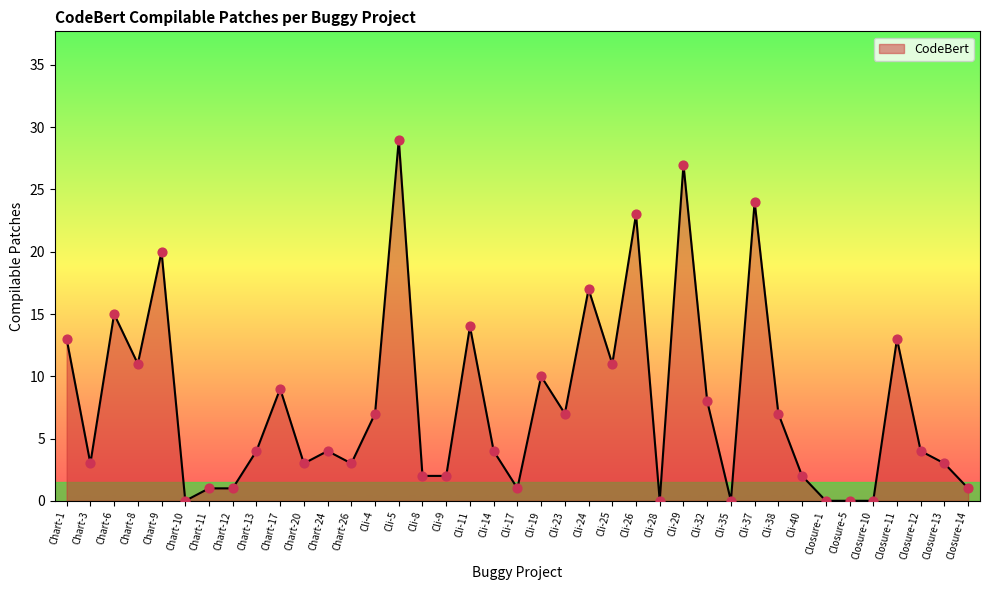

Between Cli-32 and Closure-12, which is larger?

Cli-32